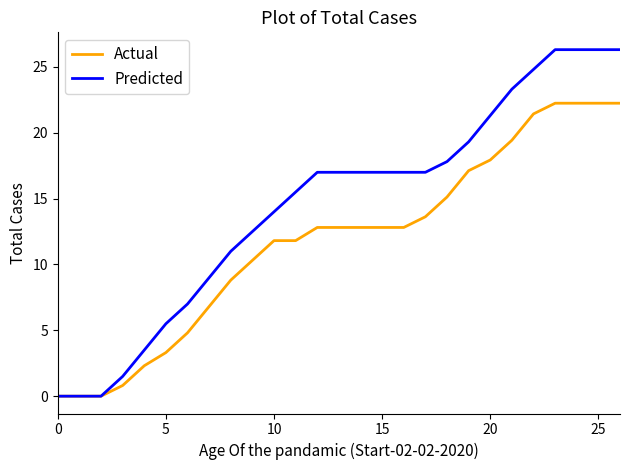

Which series has the largest range (max minus min)?

Predicted